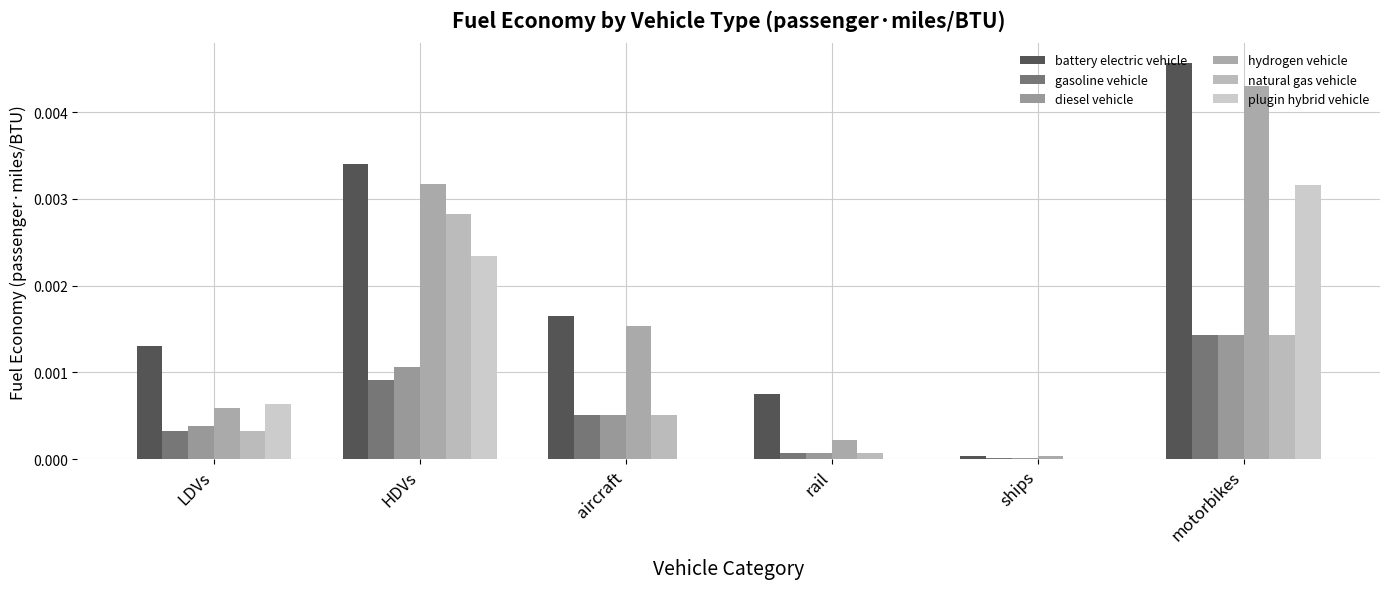

List the labels in order of plugin hybrid vehicle value, largest first.

motorbikes, HDVs, LDVs, aircraft, rail, ships